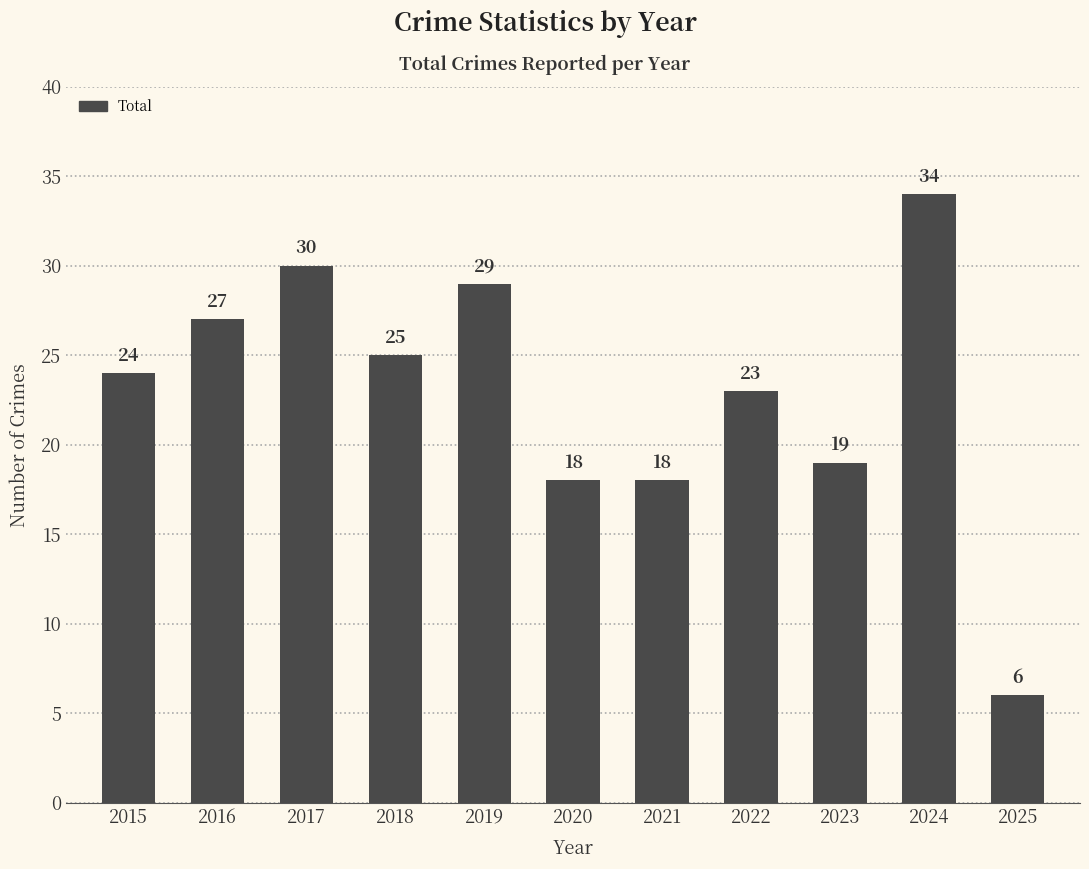

Which label corresponds to the smallest value in the chart?

2025